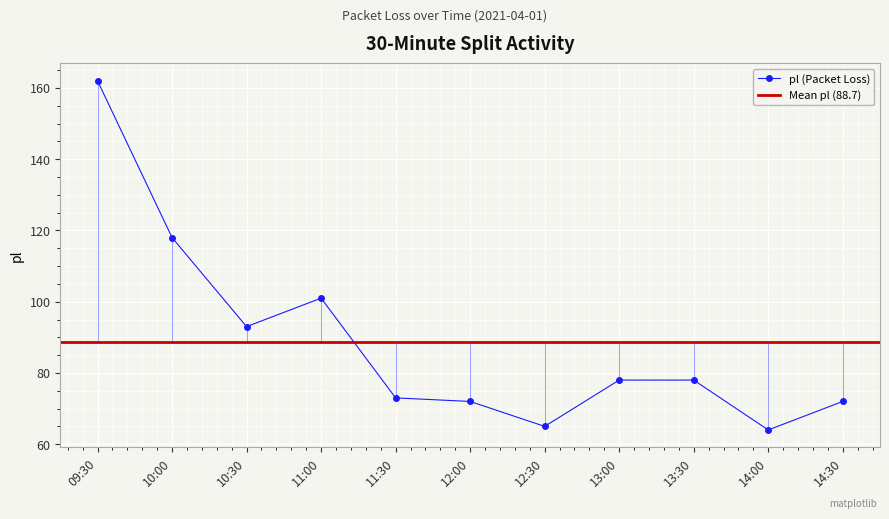

Reading left to right, what are all the values shown in this chart?

162	118	93	101	73	72	65	78	78	64	72